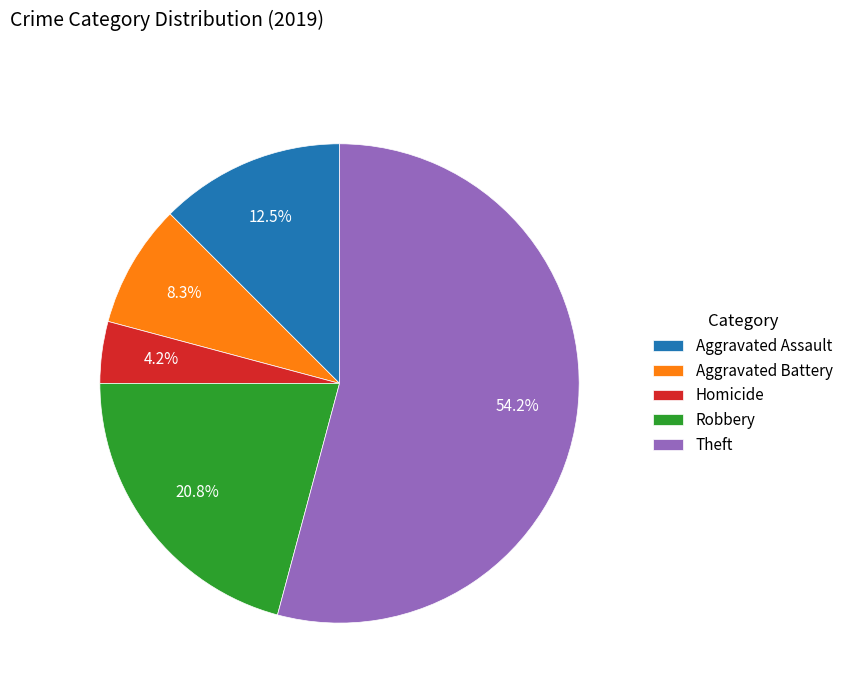

To the nearest percent, what is the combined percentage of Aggravated Assault and Robbery?

33%